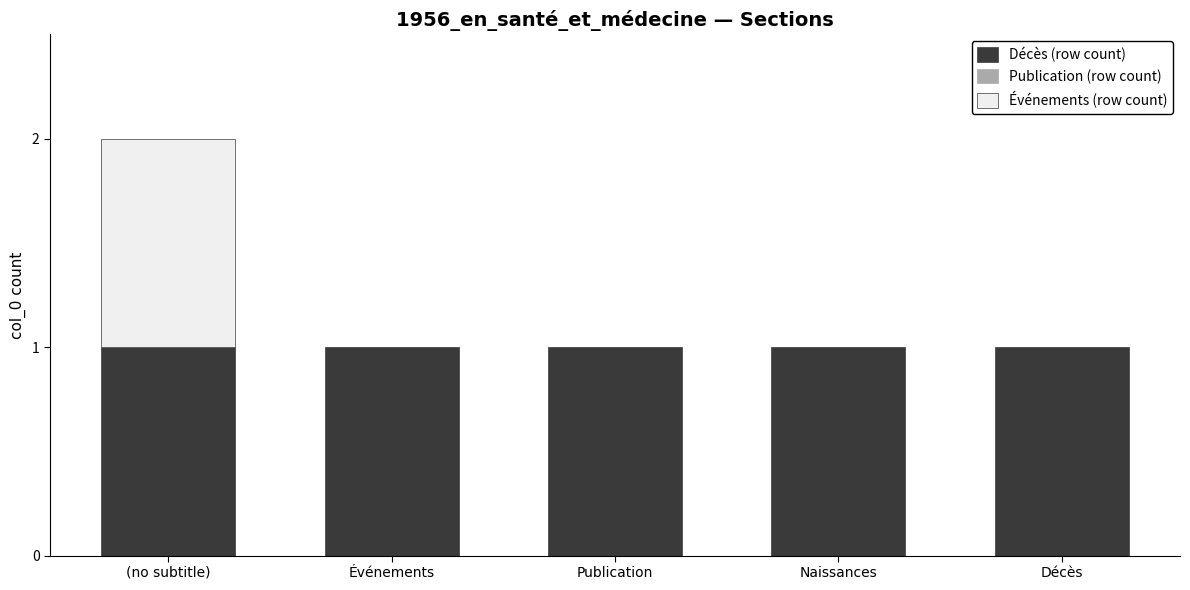

At which category is the sum across all series the highest?

(no subtitle)